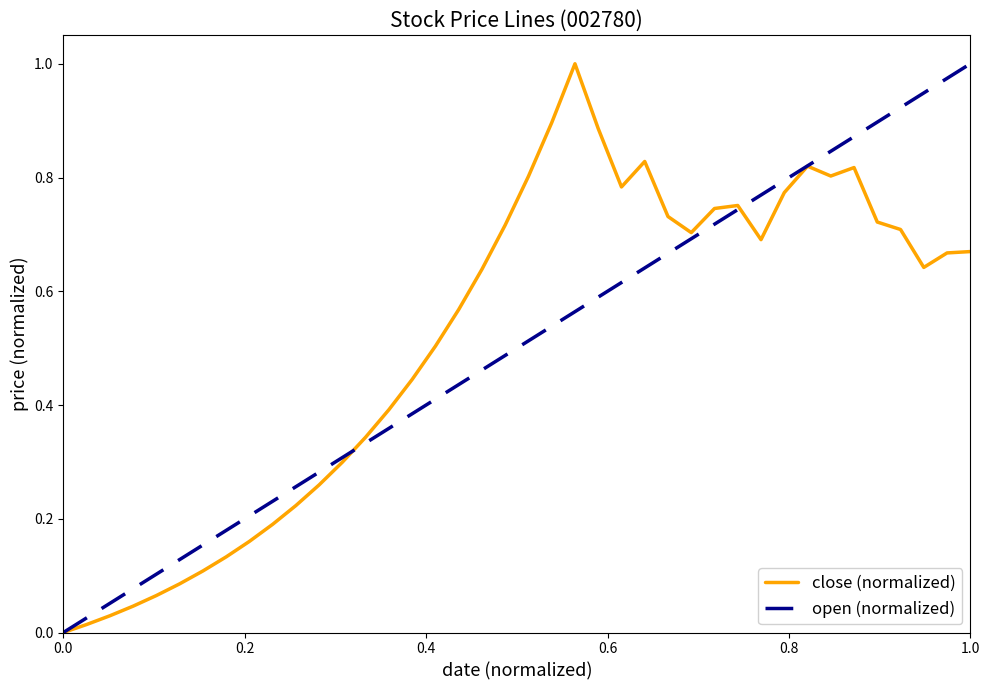

Where is the first local maximum?

2016-01-11